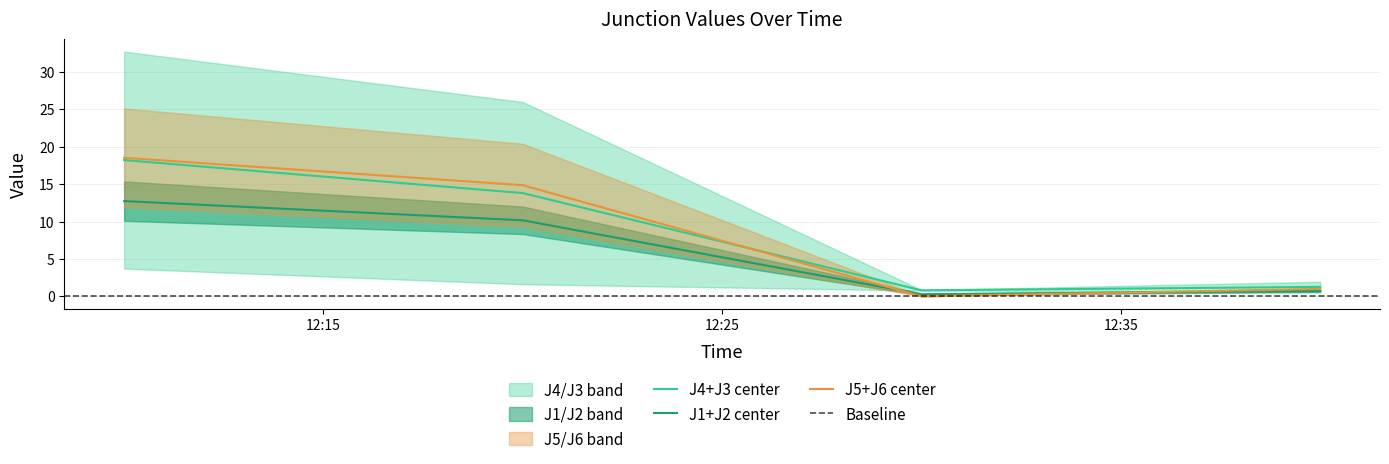

Which label corresponds to the largest value in the chart?

2023-05-24 12:10:00